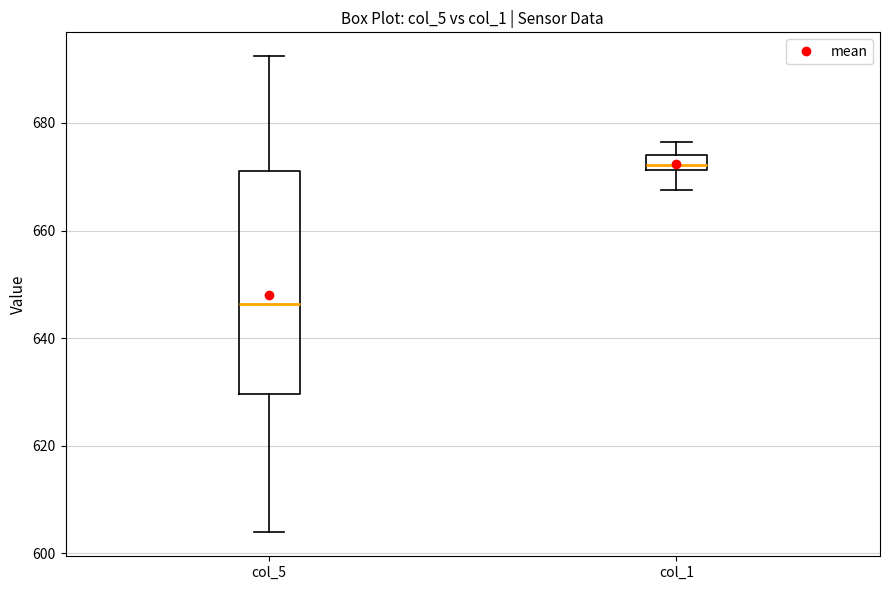

Comparing the boxes themselves (not the whiskers), which one is the tallest?

col_5